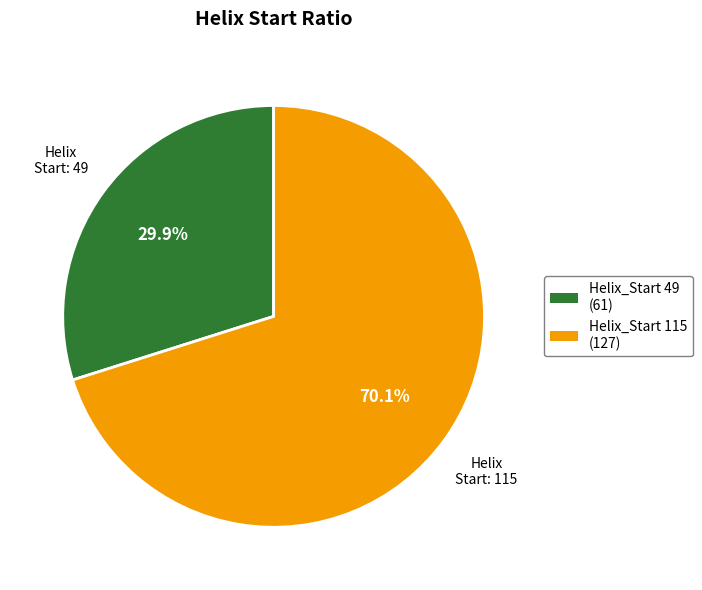

Is there any slice that represents more than half of the pie?

Yes